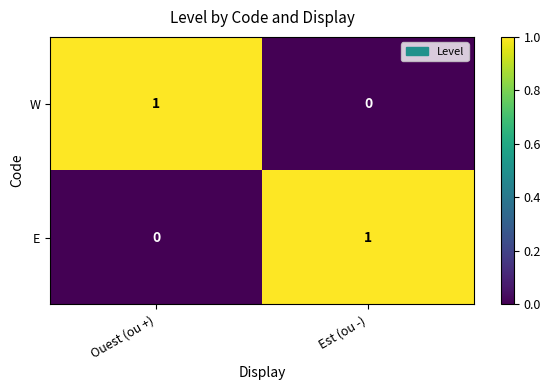

Where is W nearest to the value 0?

Est (ou -)